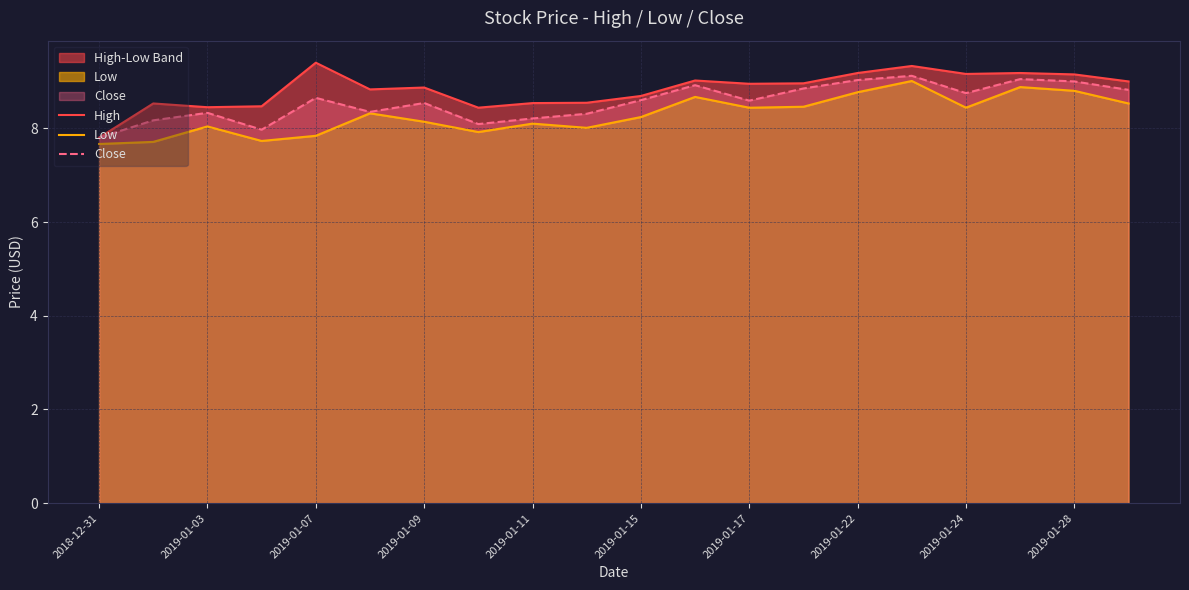

What is the maximum value for Close?

9.1